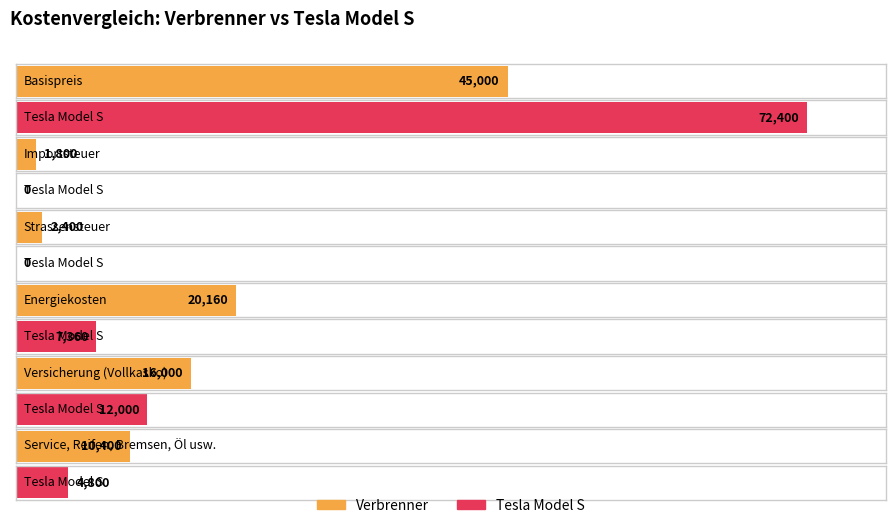

Reading left to right, transcribe all the data shown in this chart.

Verbrenner: 45000	1800	2400	20160	16000	10400
Tesla Model S: 72400	0	0	7360	12000	4800